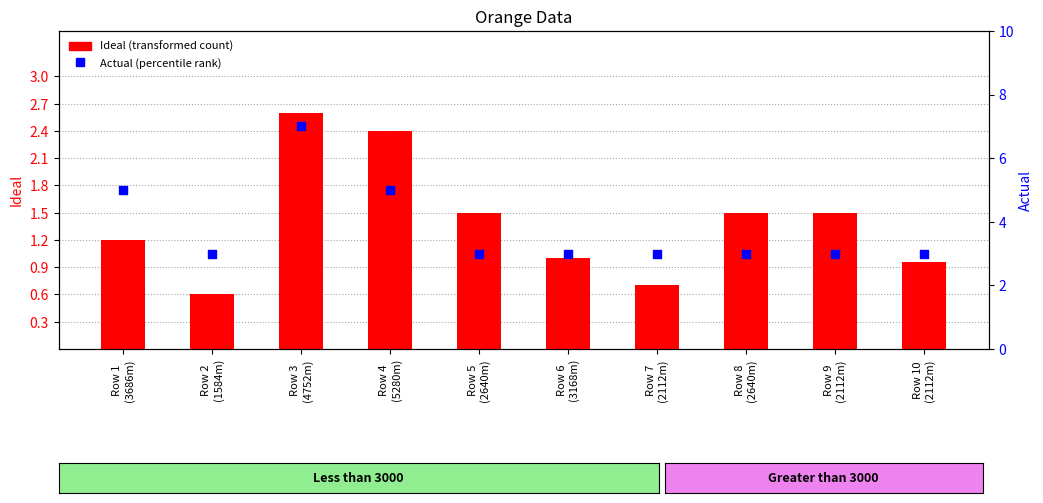

What is the total value across all series at Row 8
(2640m)?

4.5